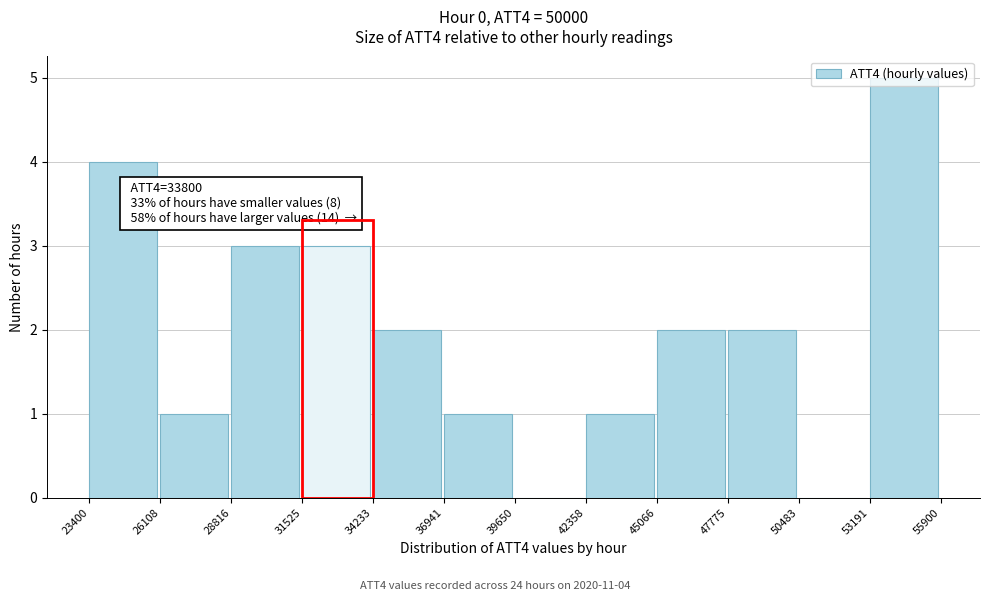

Over which range of the x-axis is the bar tallest?

53191 to 55900